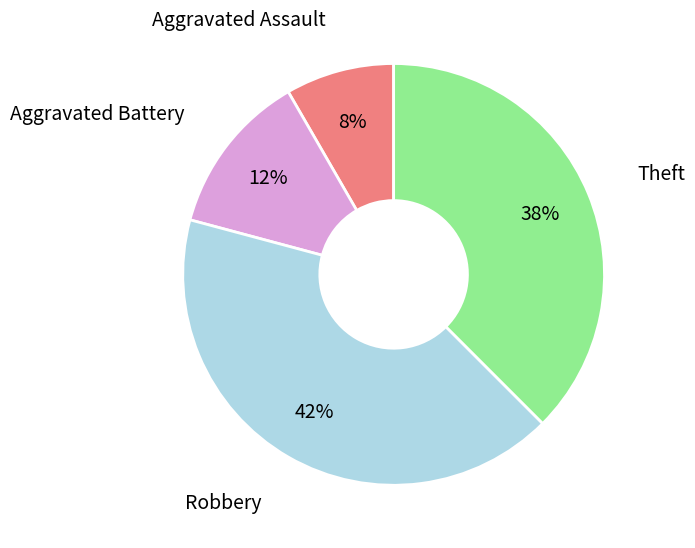

Does any single category account for the majority?

No